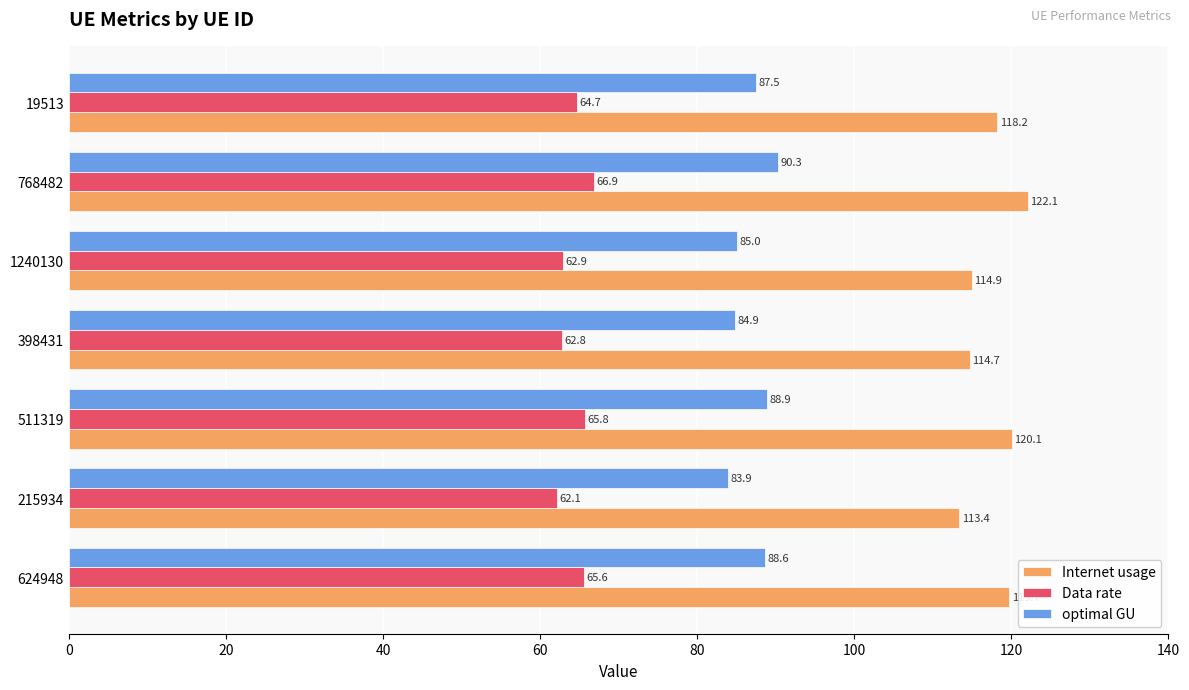

Rank the series at 1240130 from lowest to highest value.

Data rate, optimal GU, Internet usage